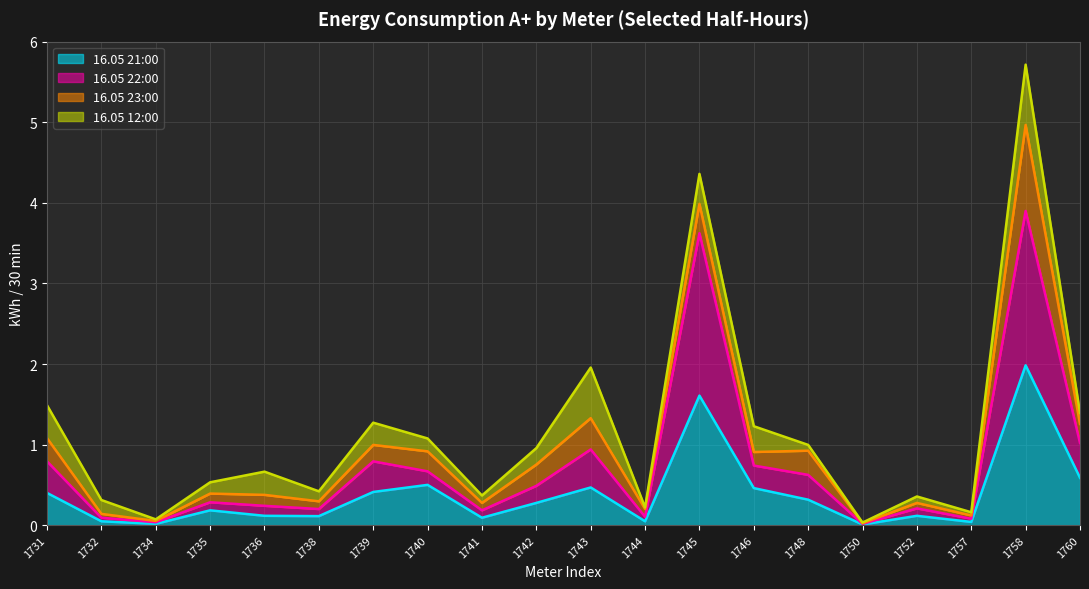

Where is 16.05 22:00 nearest to the value 1?

1760